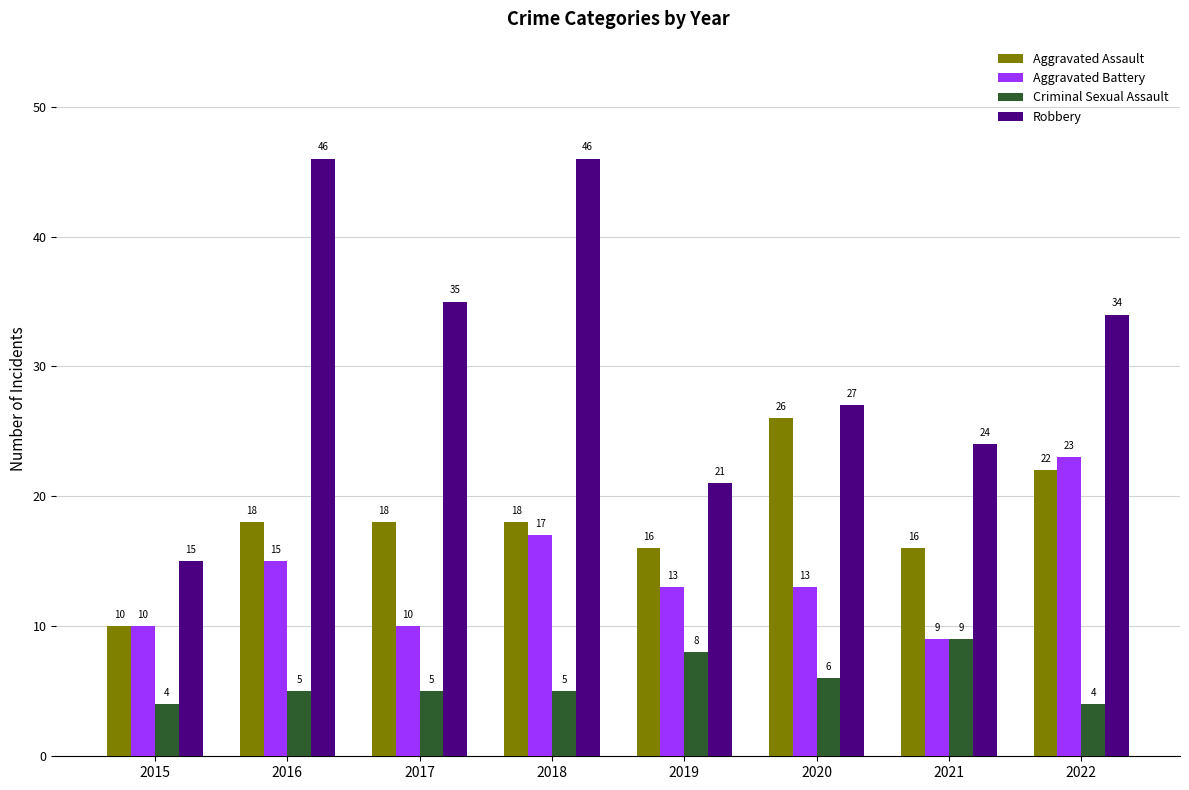

Which series has the widest spread of values?

Robbery